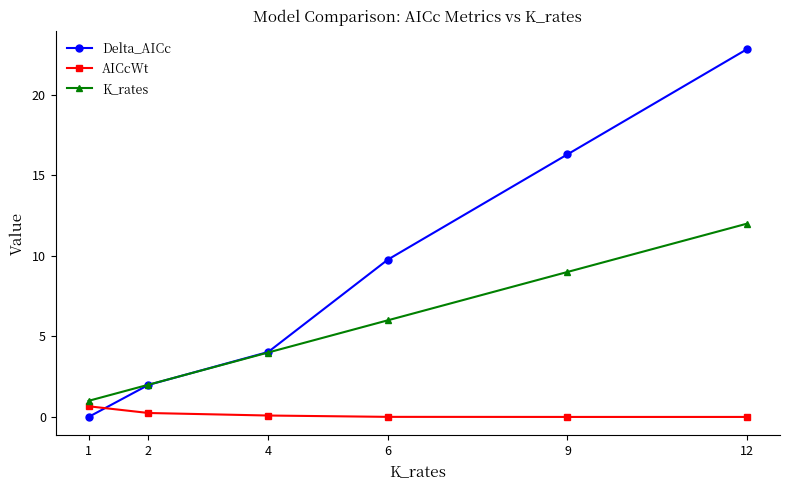

List the labels in order of Delta_AICc value, largest first.

12, 9, 6, 4, 2, 1